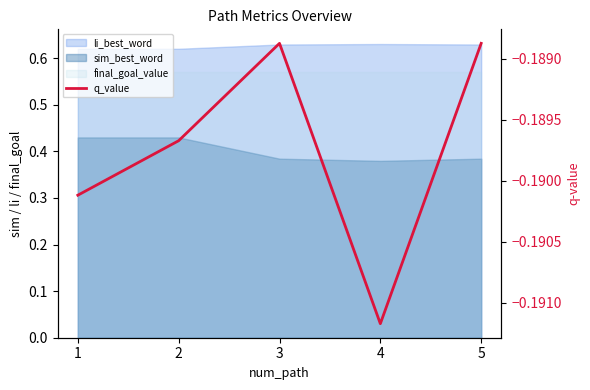

List the labels in order of value, largest first.

3, 5, 2, 1, 4